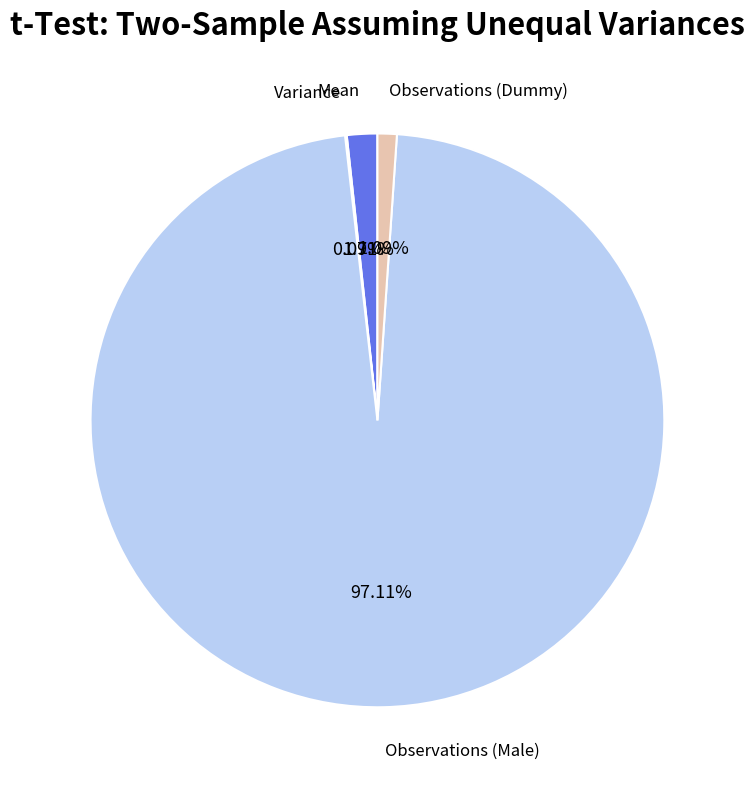

Do Observations (Dummy) and Observations (Male) together represent more than half of the pie?

Yes